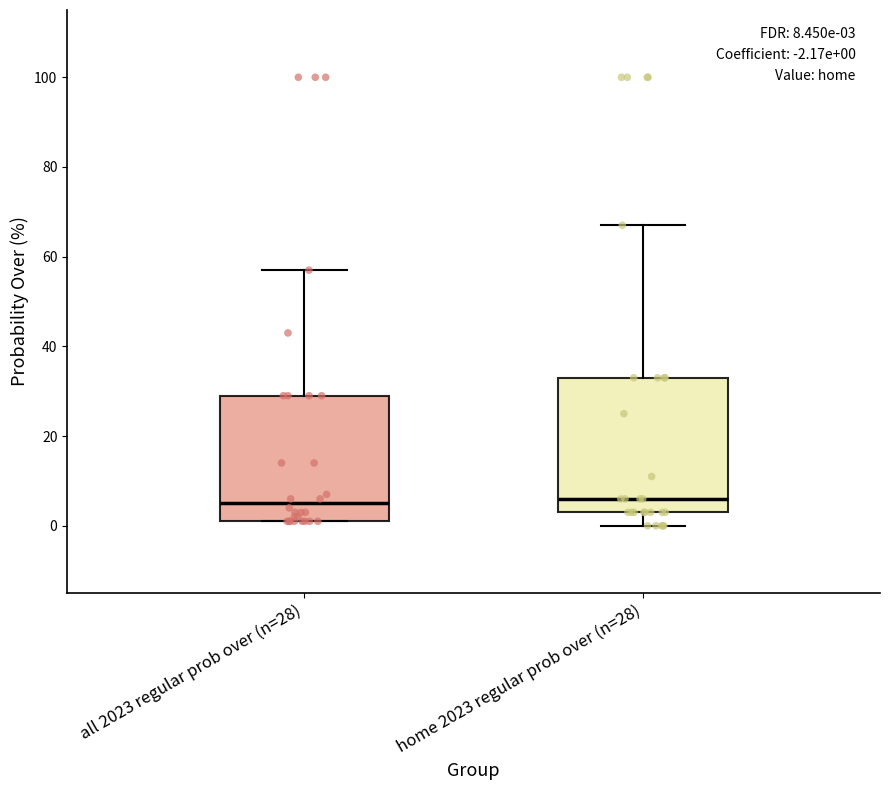

Which box is the tallest, from its lower edge to its upper edge?

home 2023 regular prob over (n=28)